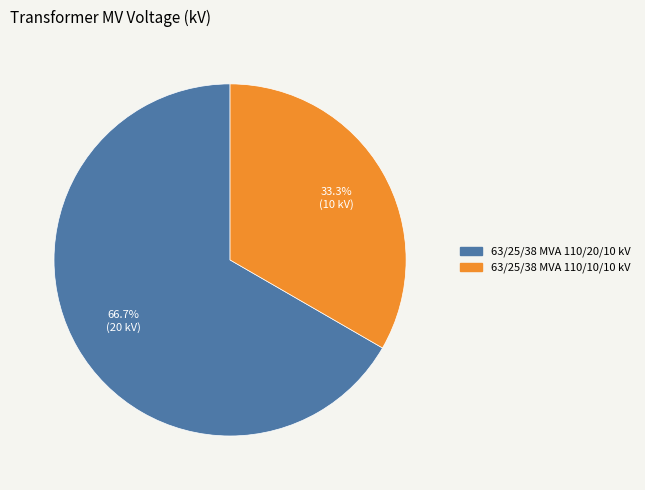

To the nearest percent, what is the average slice percentage?

50%